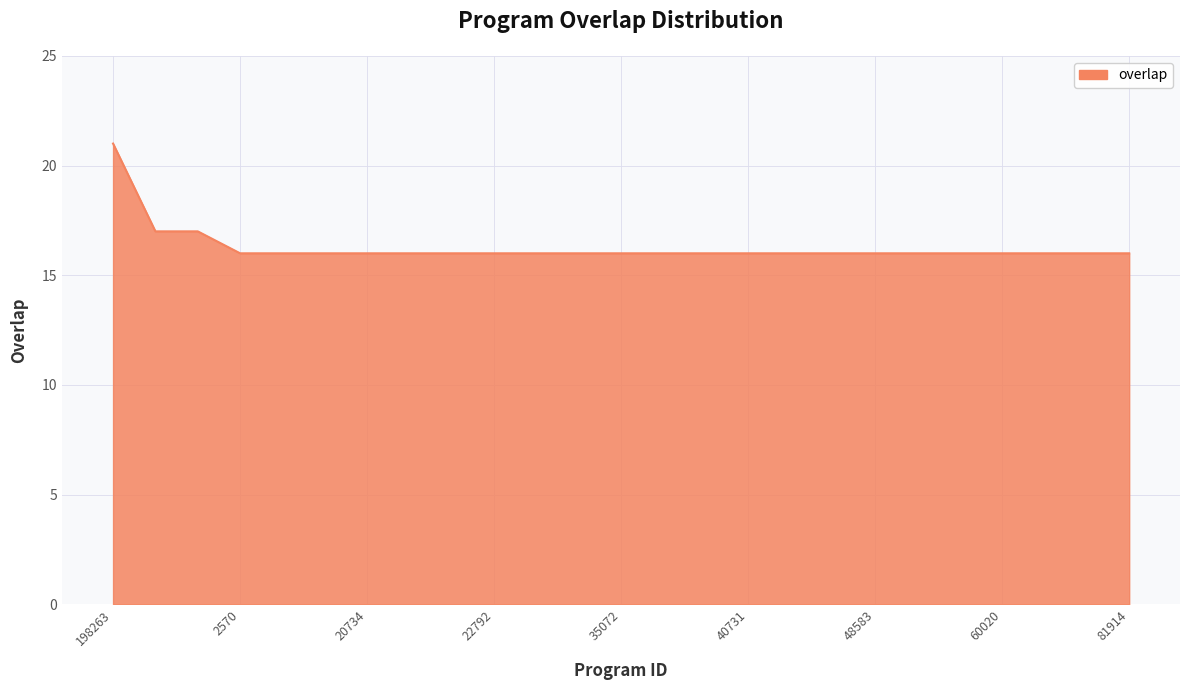

What is the difference between the second highest and minimum values?

1